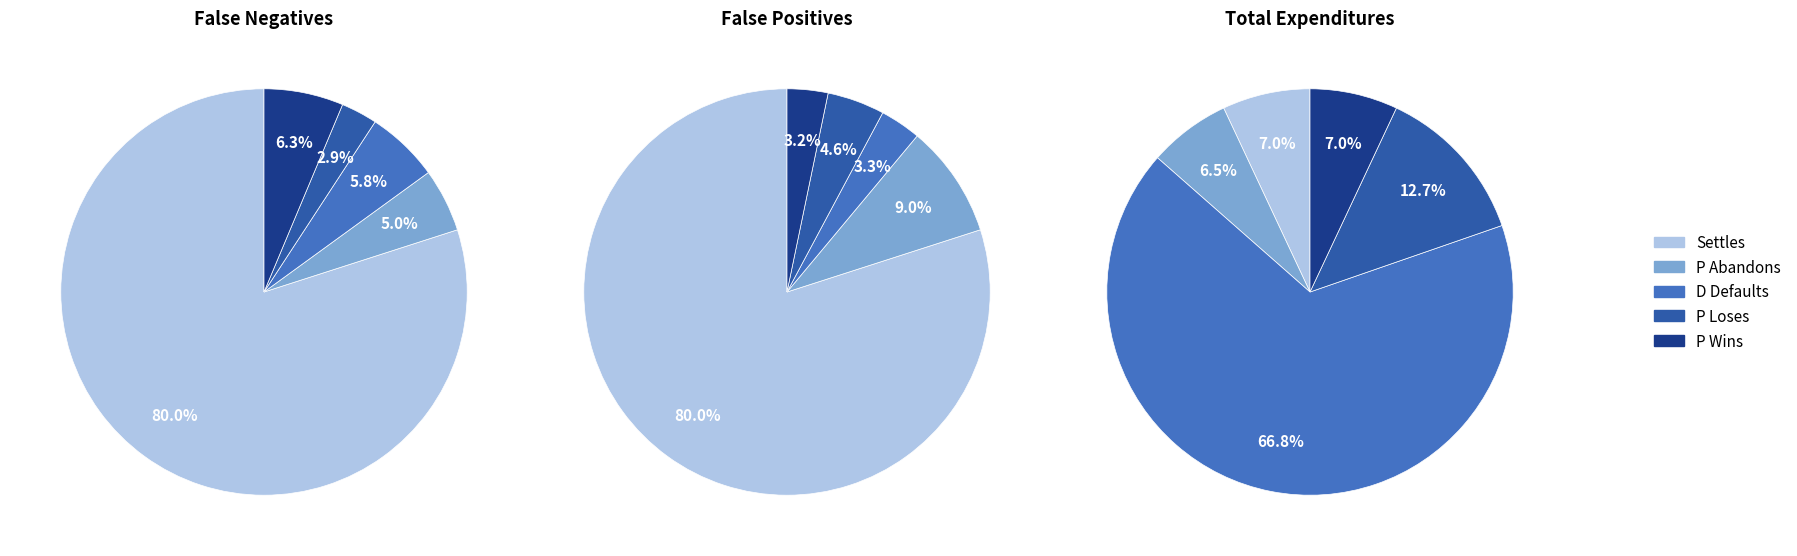

How many segments does this pie chart have?

5